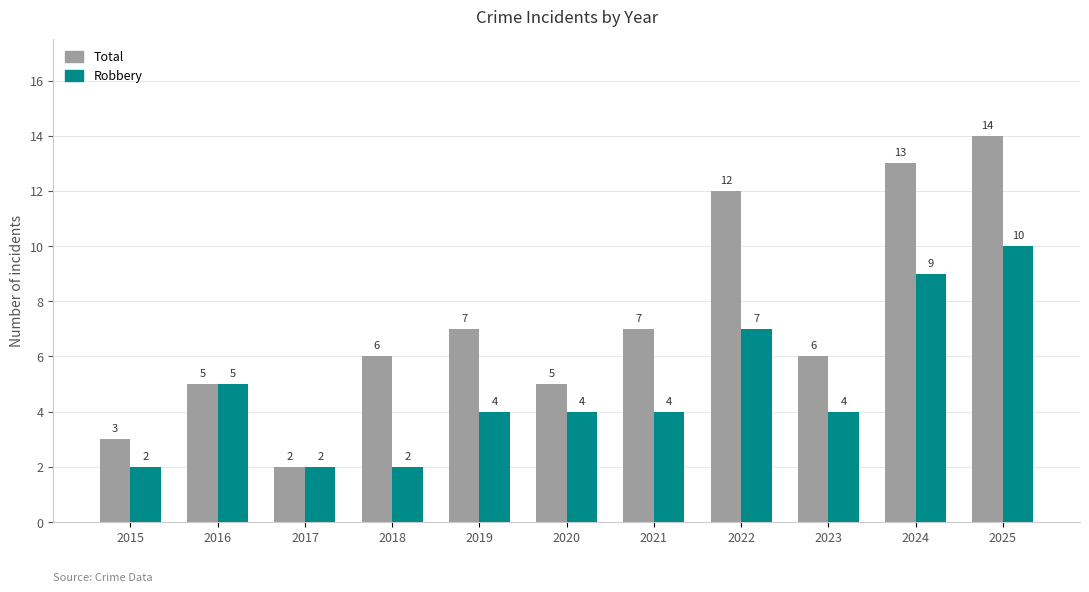

Reading left to right, what are all the values shown in this chart?

Total: 3	5	2	6	7	5	7	12	6	13	14
Robbery: 2	5	2	2	4	4	4	7	4	9	10